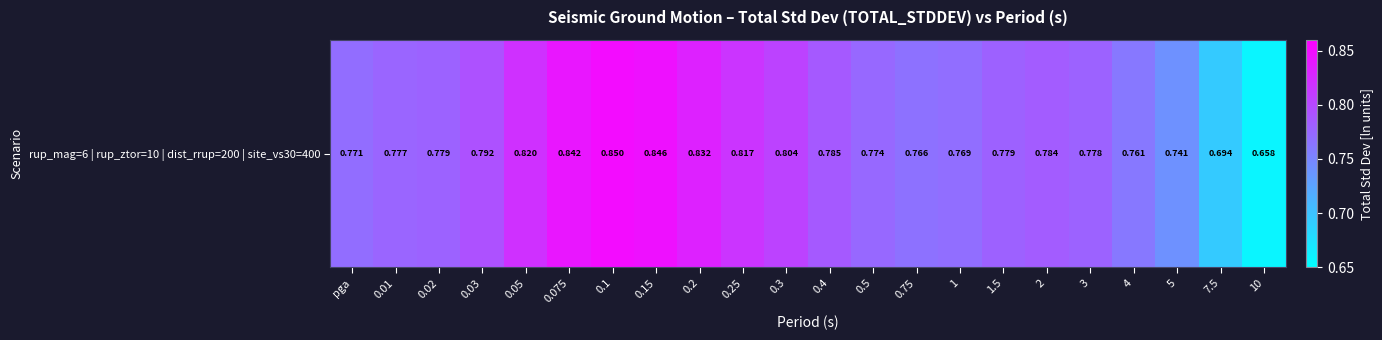

Reading left to right, what are all the values shown in this chart?

0.8	0.8	0.8	0.8	0.8	0.8	0.8	0.8	0.8	0.8	0.8	0.8	0.8	0.8	0.8	0.8	0.8	0.8	0.8	0.7	0.7	0.7